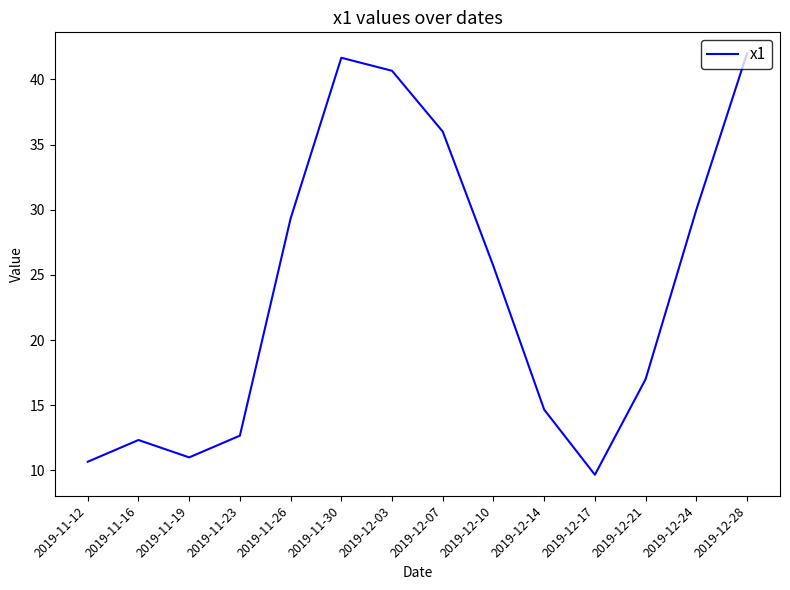

Between 2019-11-23 and 2019-12-10, which is larger?

2019-12-10